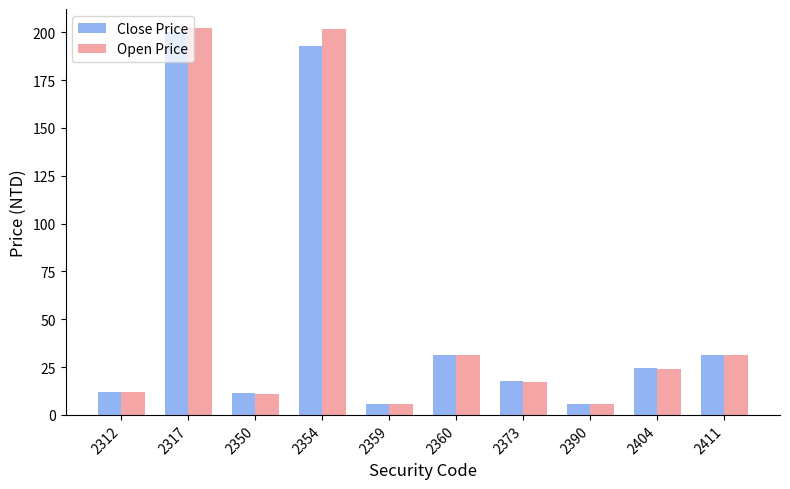

What is the maximum value shown in the chart?

202.0